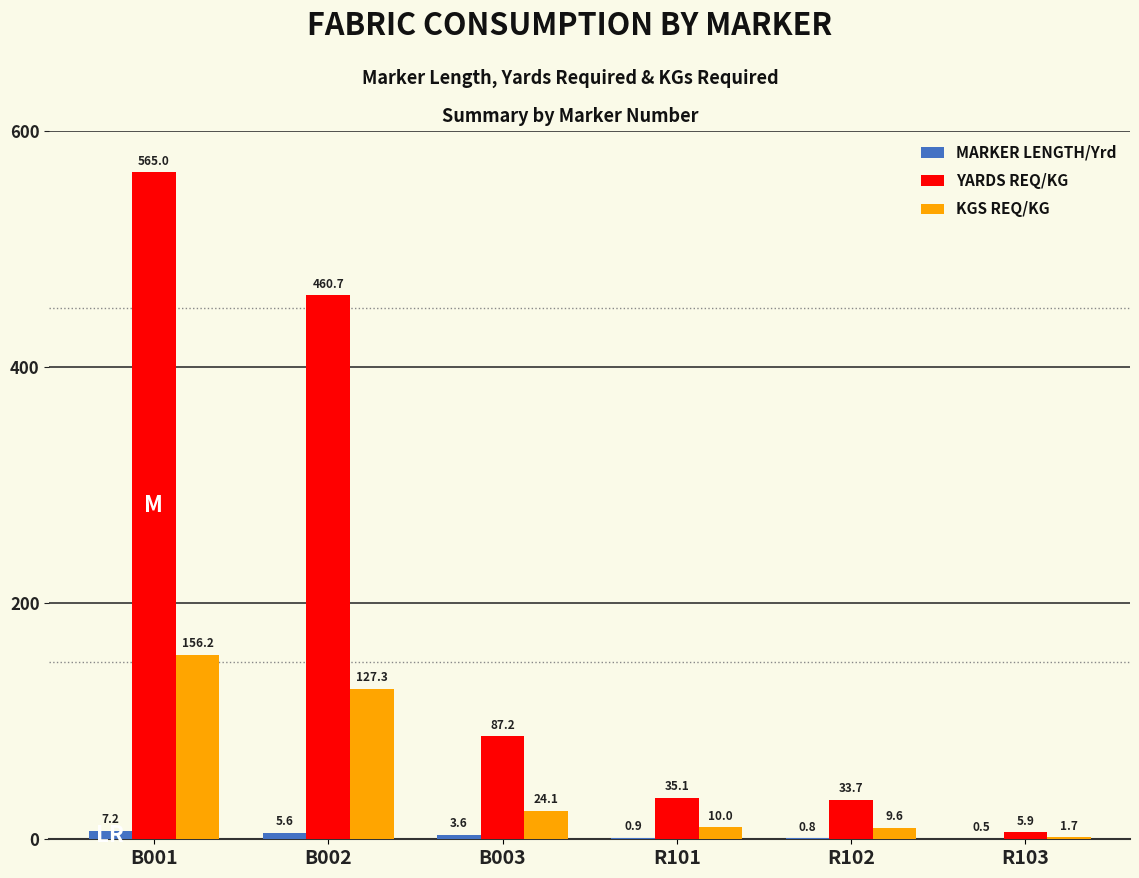

Count the number of data series in this chart.

3